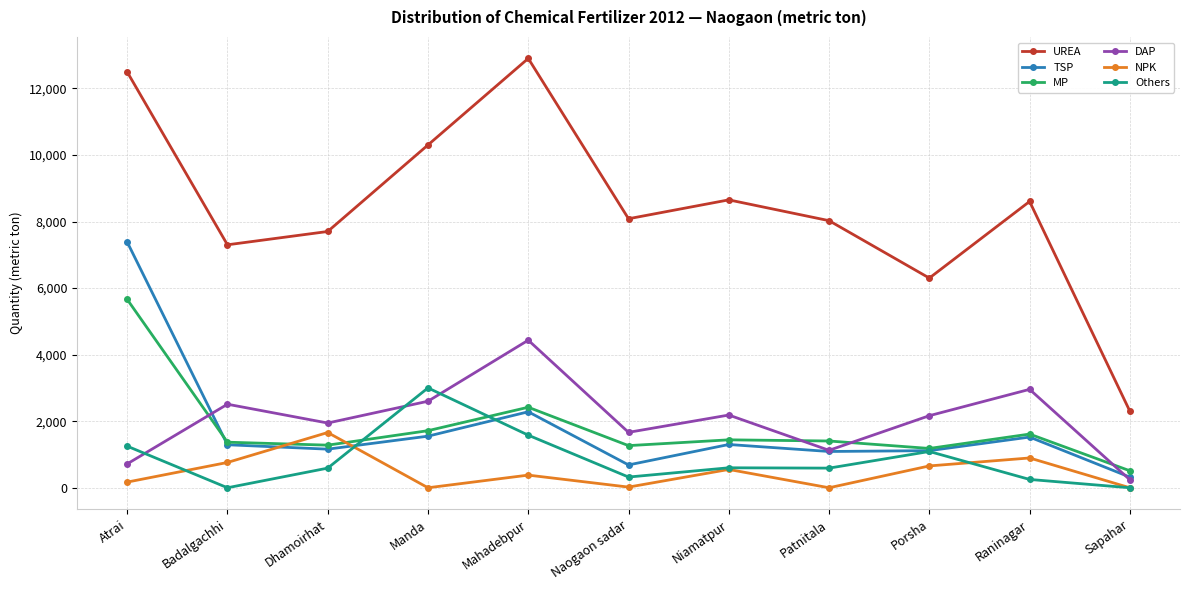

At Dhamoirhat, list the series in order from smallest to largest.

Others, TSP, MP, NPK, DAP, UREA